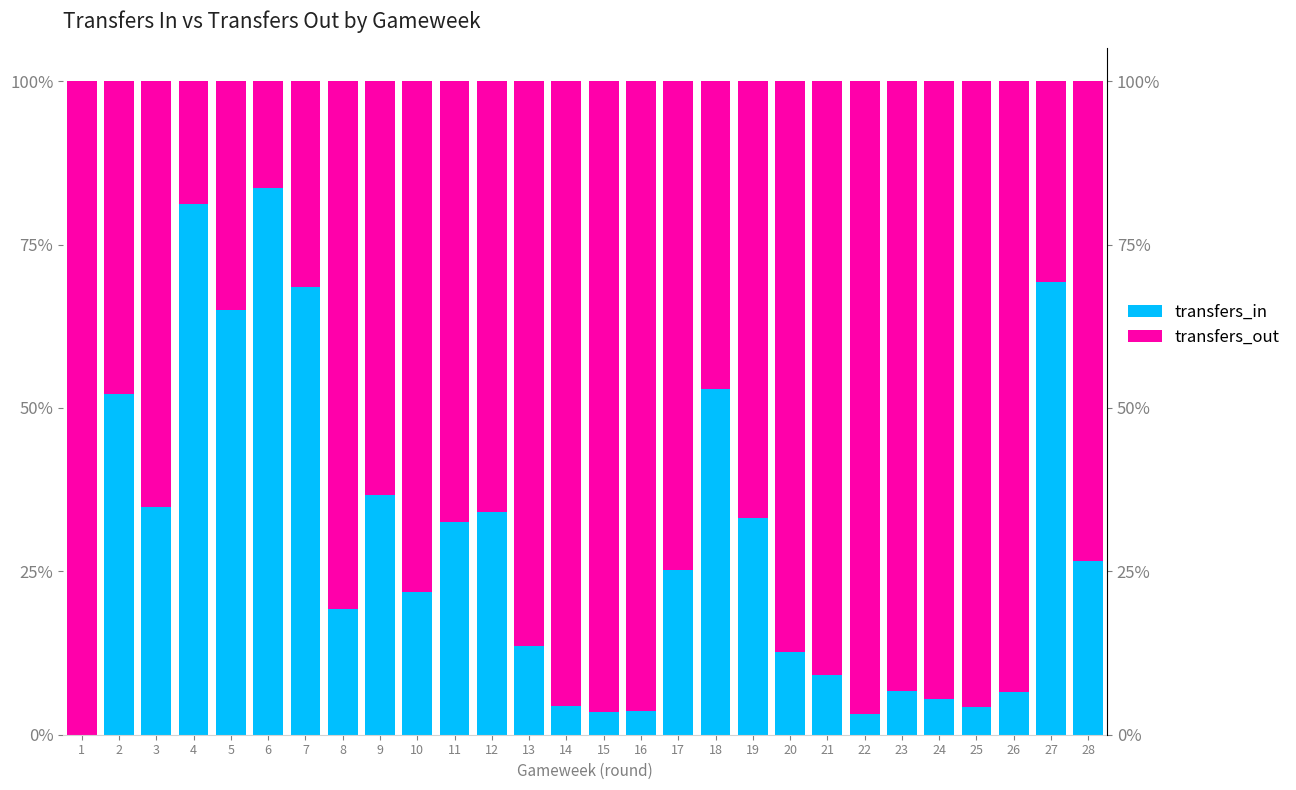

Between 3 and 4, which series saw the biggest shift?

transfers_in